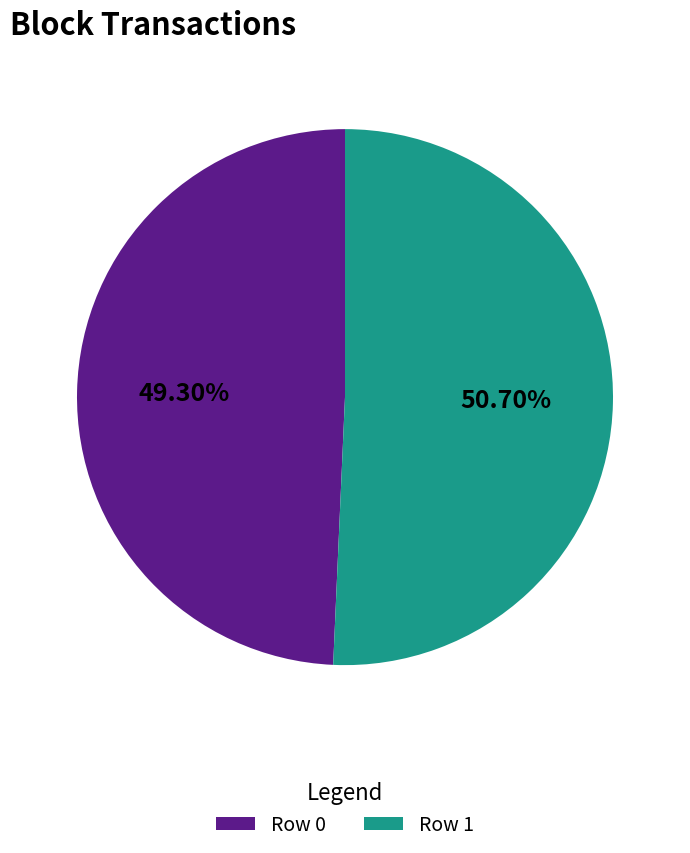

To the nearest percent, what is the difference between the Row 0 and Row 1 slice percentages?

1%